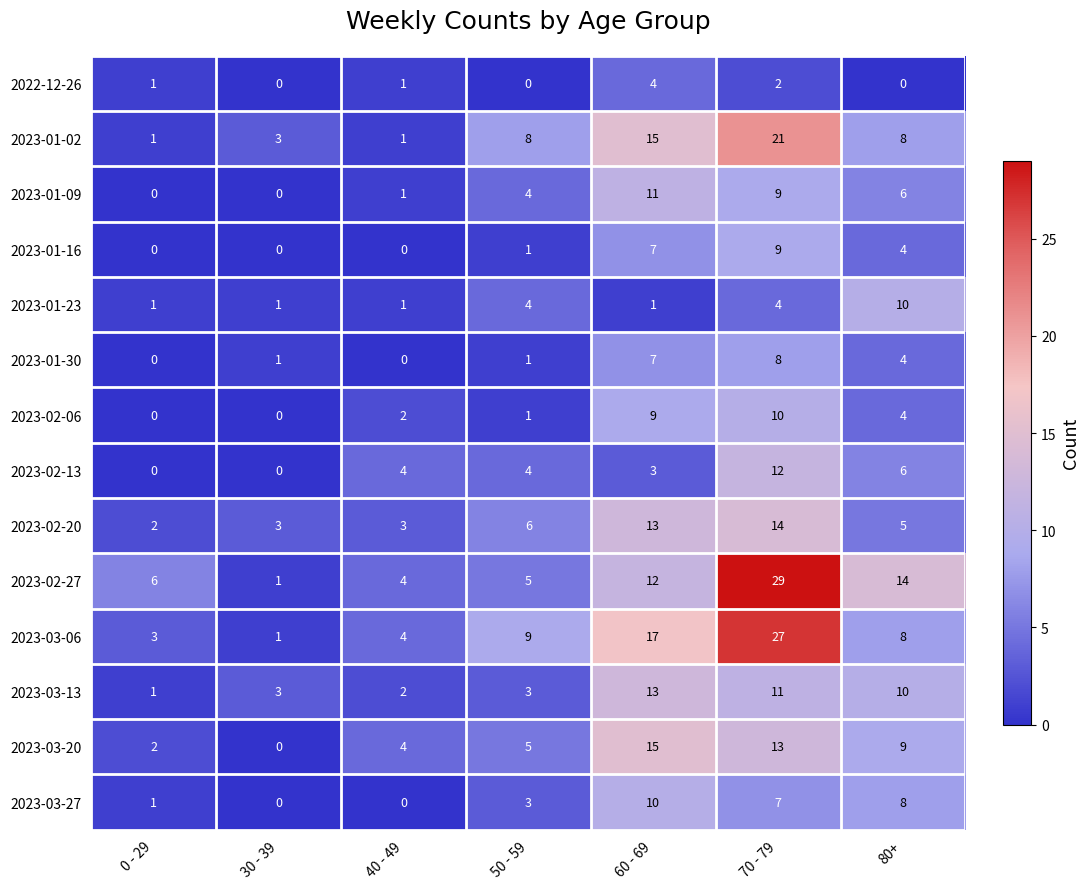

What is the total value across all series at 0 - 29?

18